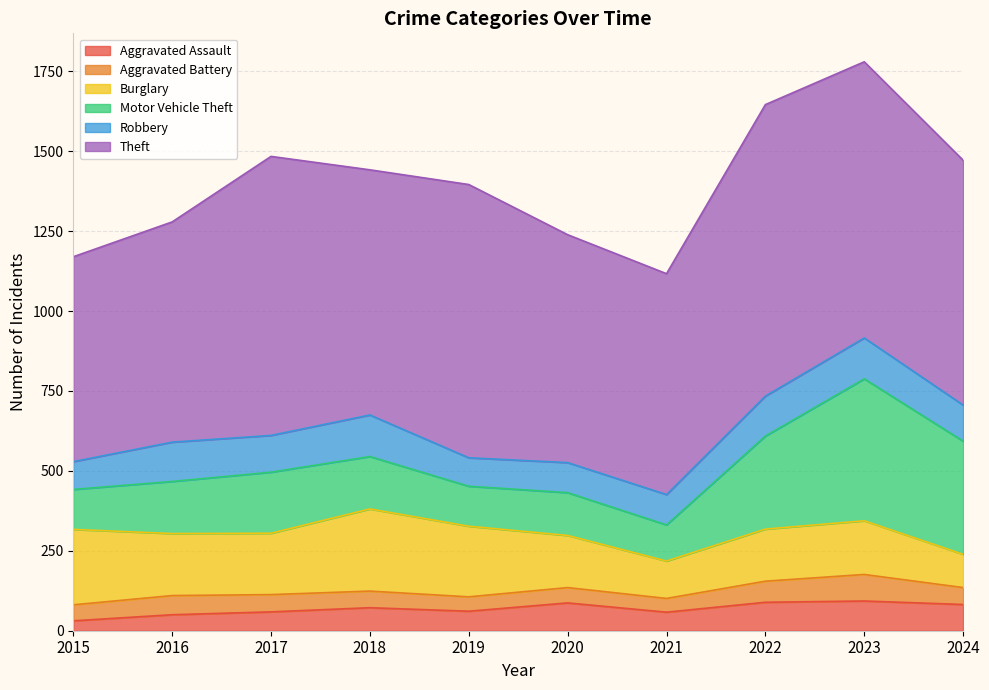

How many data points in Burglary are above 192?

4